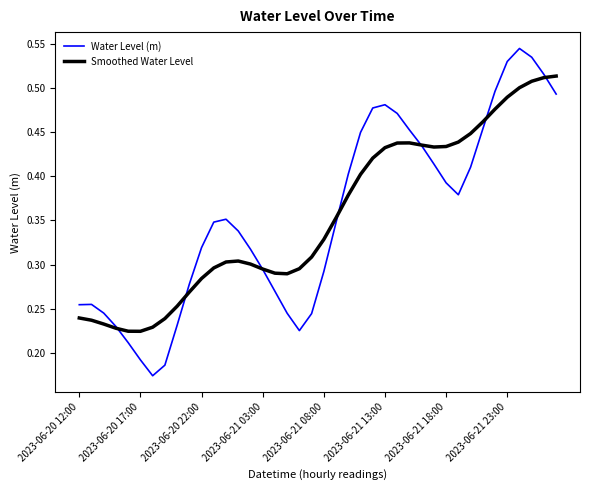

Rank the series by their maximum value, from highest to lowest.

Water Level (m), Smoothed Water Level